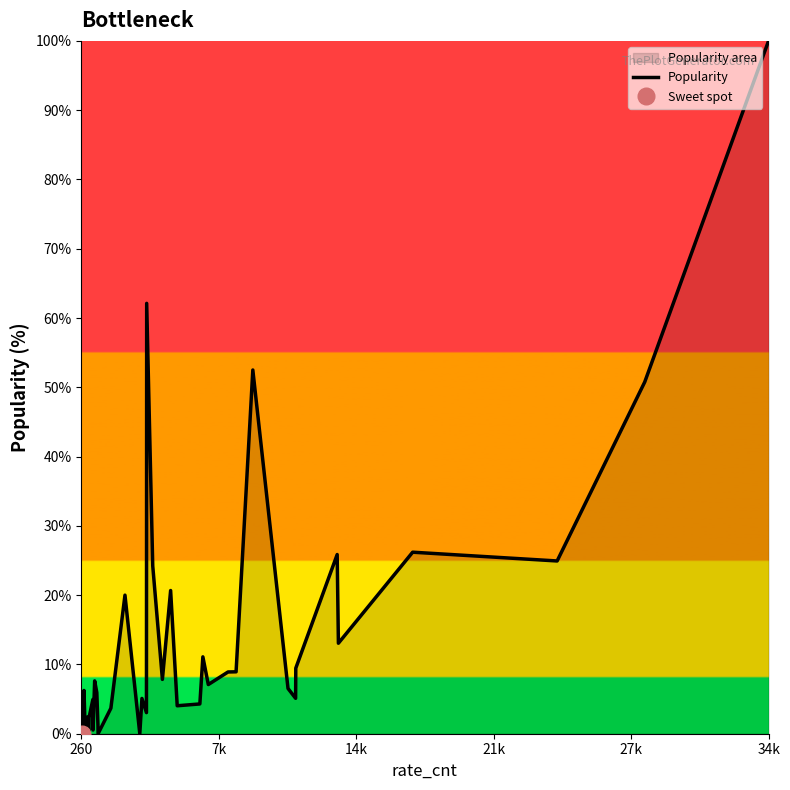

The chart shows a value of 0.0 at 7. True or false?

False